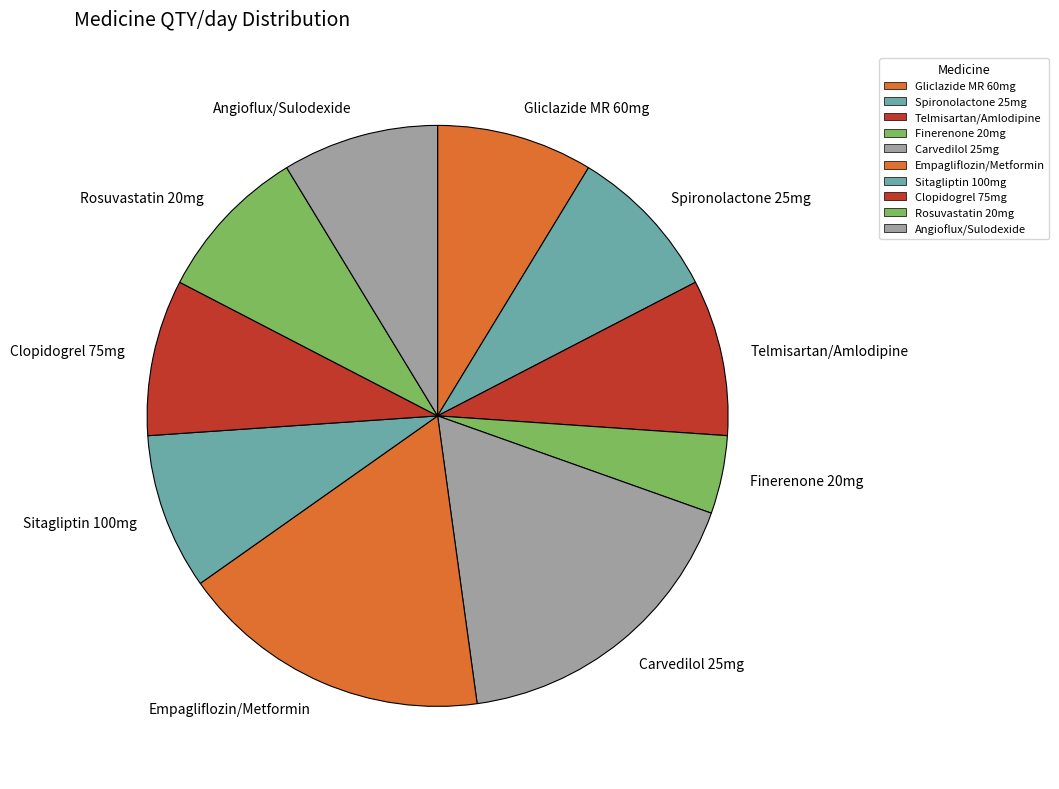

Is there a majority slice in this chart?

No